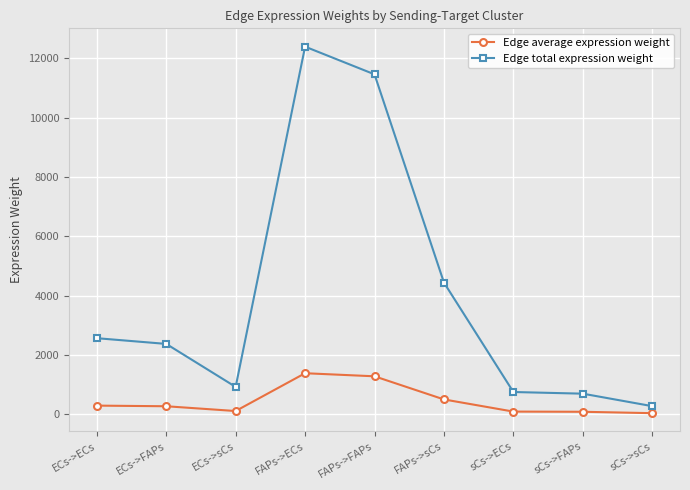

At how many categories does at least one series exceed 8011?

2